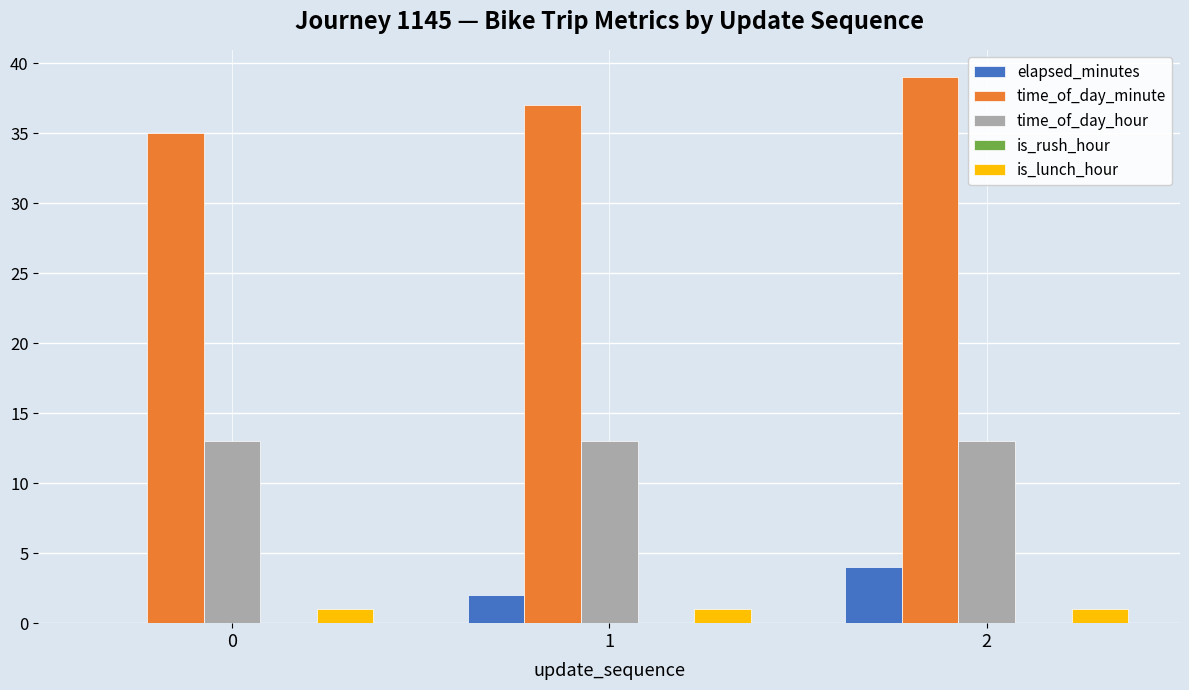

Which series has the largest total across all categories?

time_of_day_minute